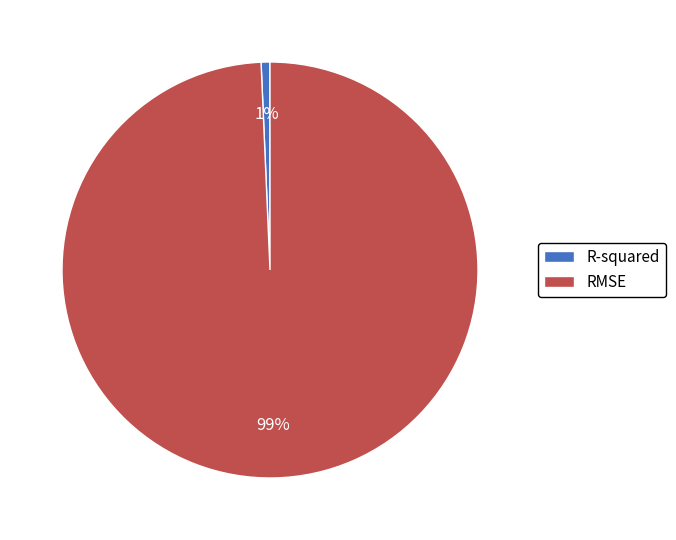

Rank the categories by value from lowest to highest.

R-squared, RMSE